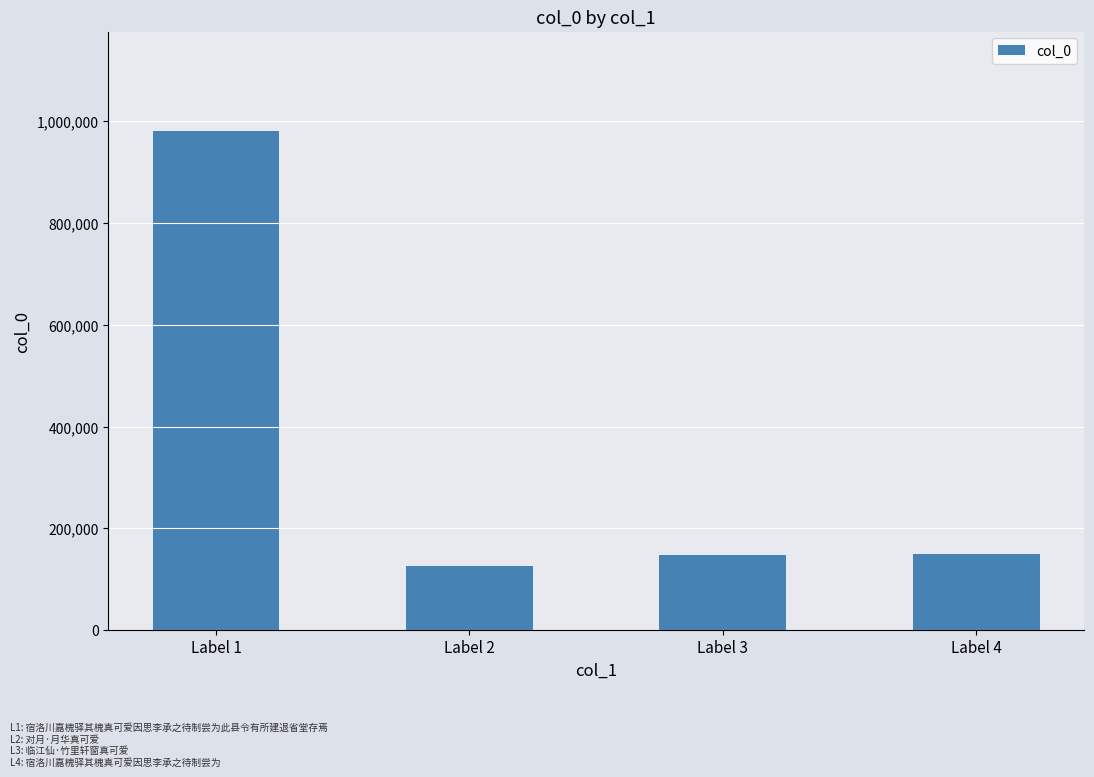

The chart shows a value of 124870 at Label 2. True or false?

True